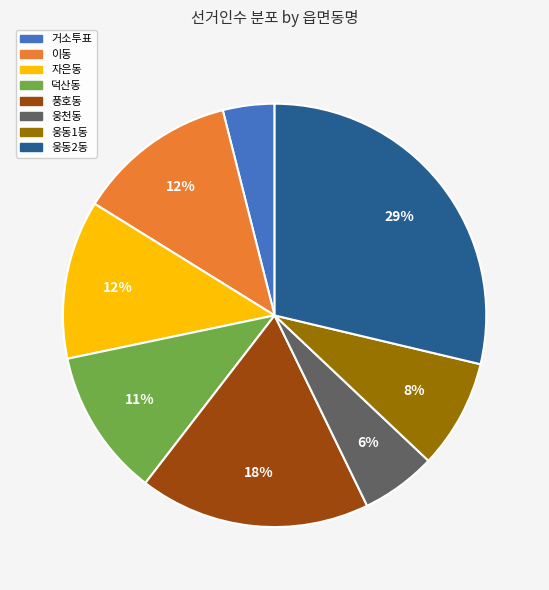

Is 웅천동 the majority of the pie?

No